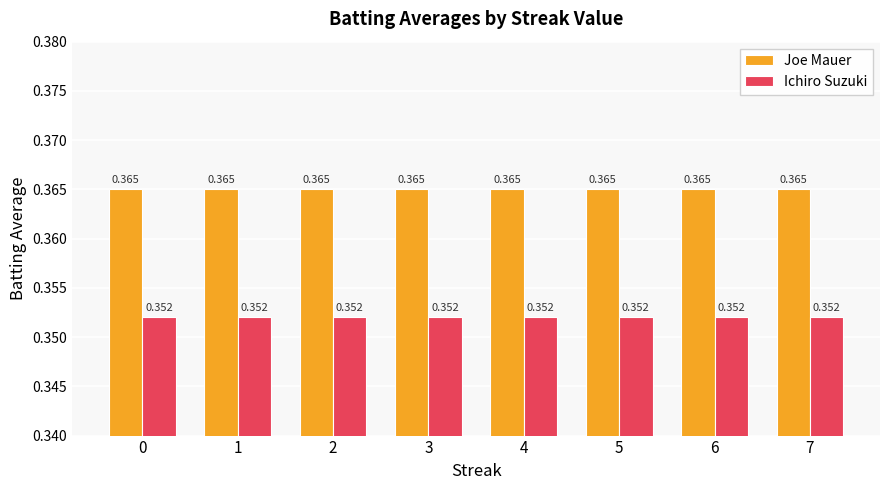

Is the value of Joe Mauer at 4 greater than the value of Ichiro Suzuki at 0?

Yes